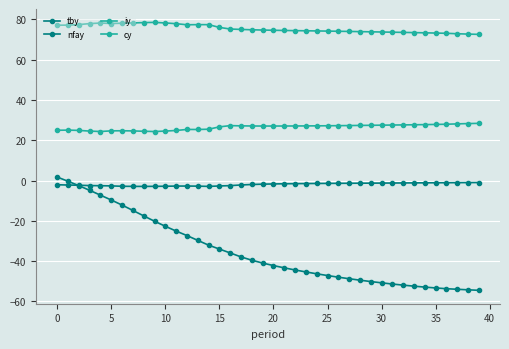

What is the greatest value displayed?

78.5